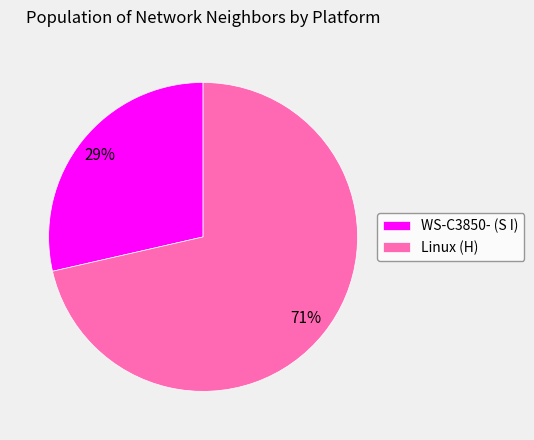

How many slices are in this pie chart?

2